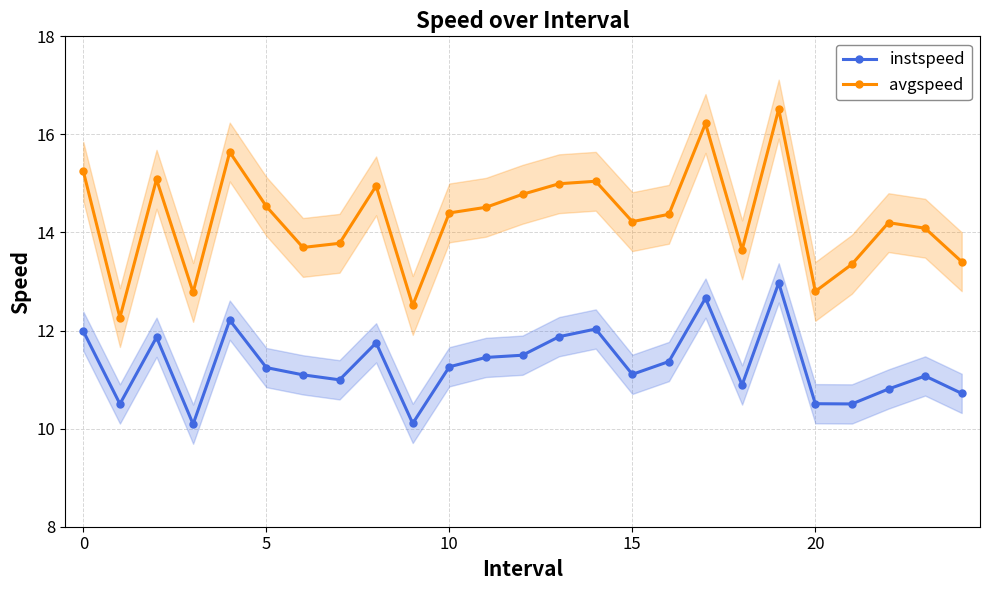

The avgspeed series shows 8.3 at 9. True or false?

False